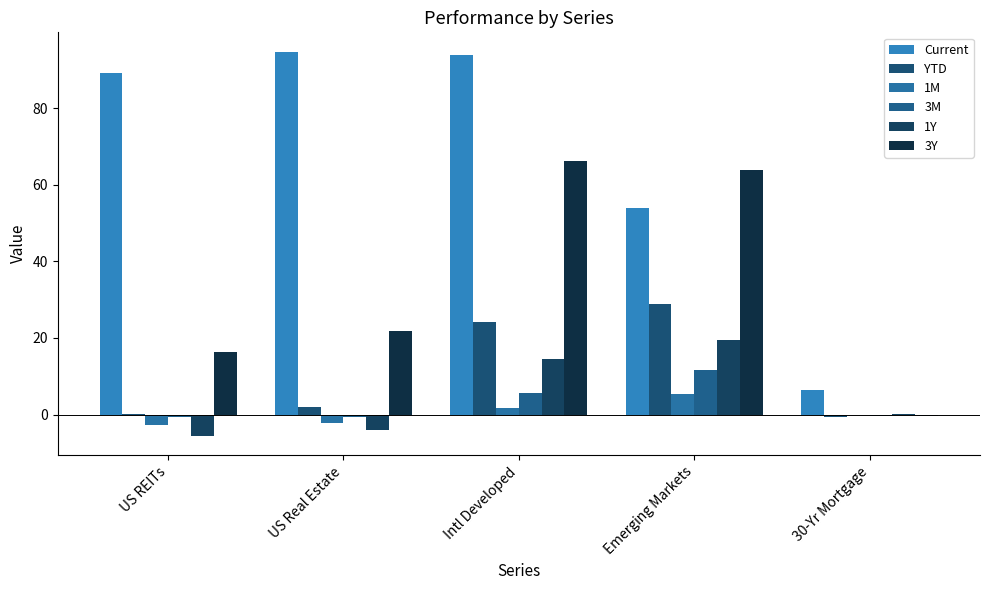

At which label does YTD reach its minimum?

30-Yr Mortgage